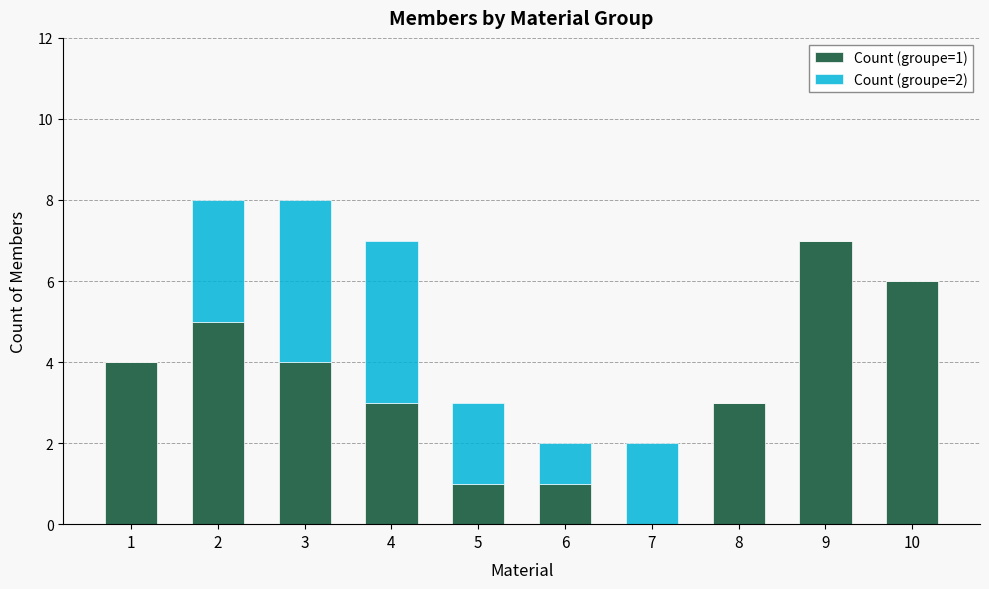

Reading left to right, list the values for the Count (groupe=1) series.

1=4	2=5	3=4	4=3	5=1	6=1	7=0	8=3	9=7	10=6